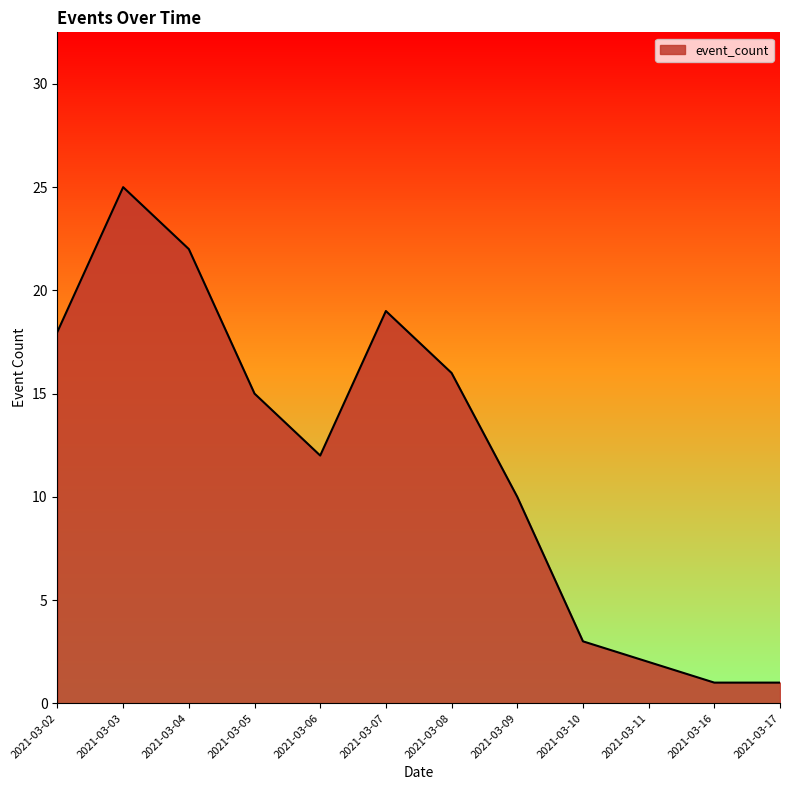

What is the sum of all values?

144